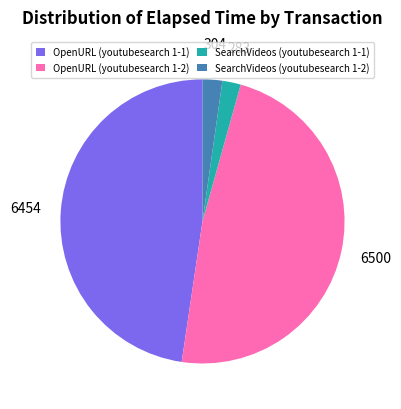

The OpenURL (youtubesearch 1-2) slice represents 54% of the pie. True or false?

False